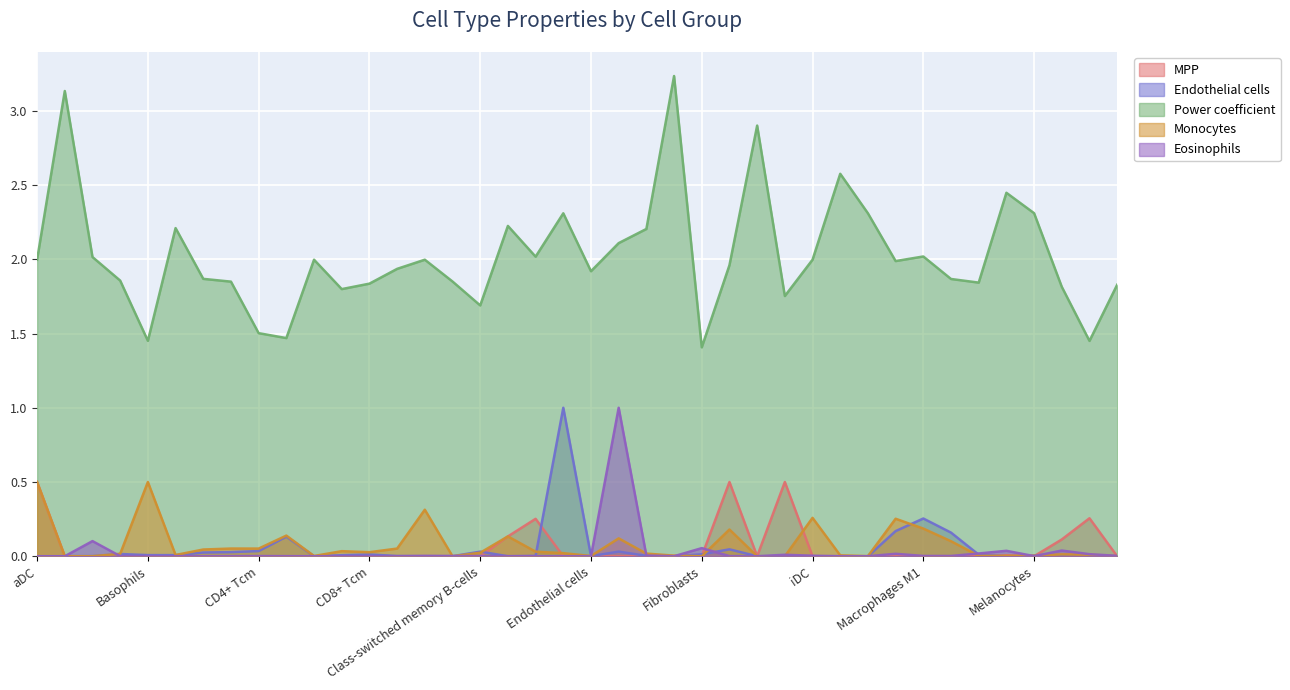

What is the total value across all series at CD4+ T-cells?

1.9